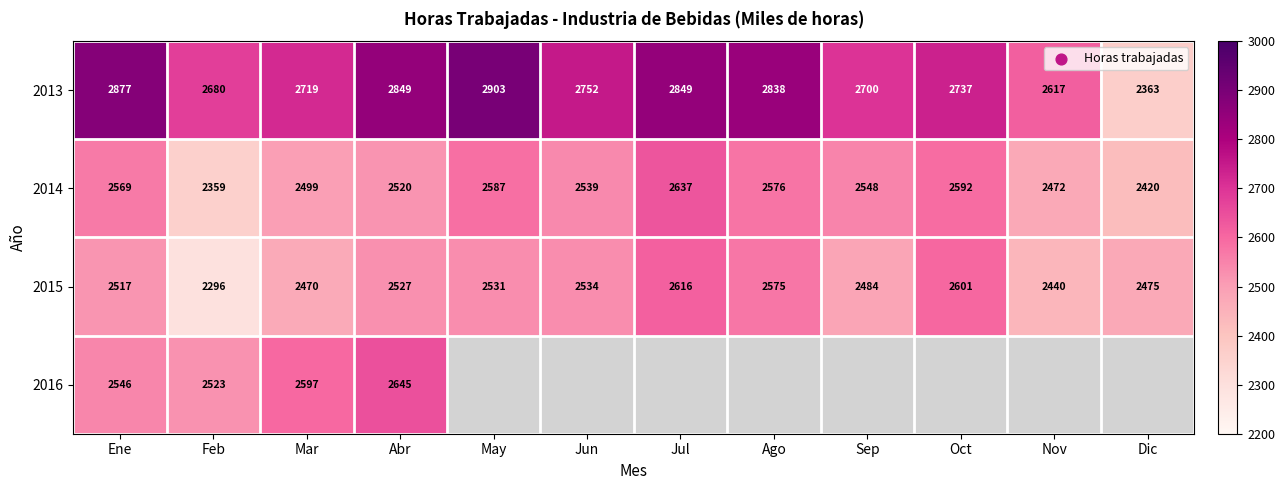

Where does the 2014 series first go above 2548?

Ene